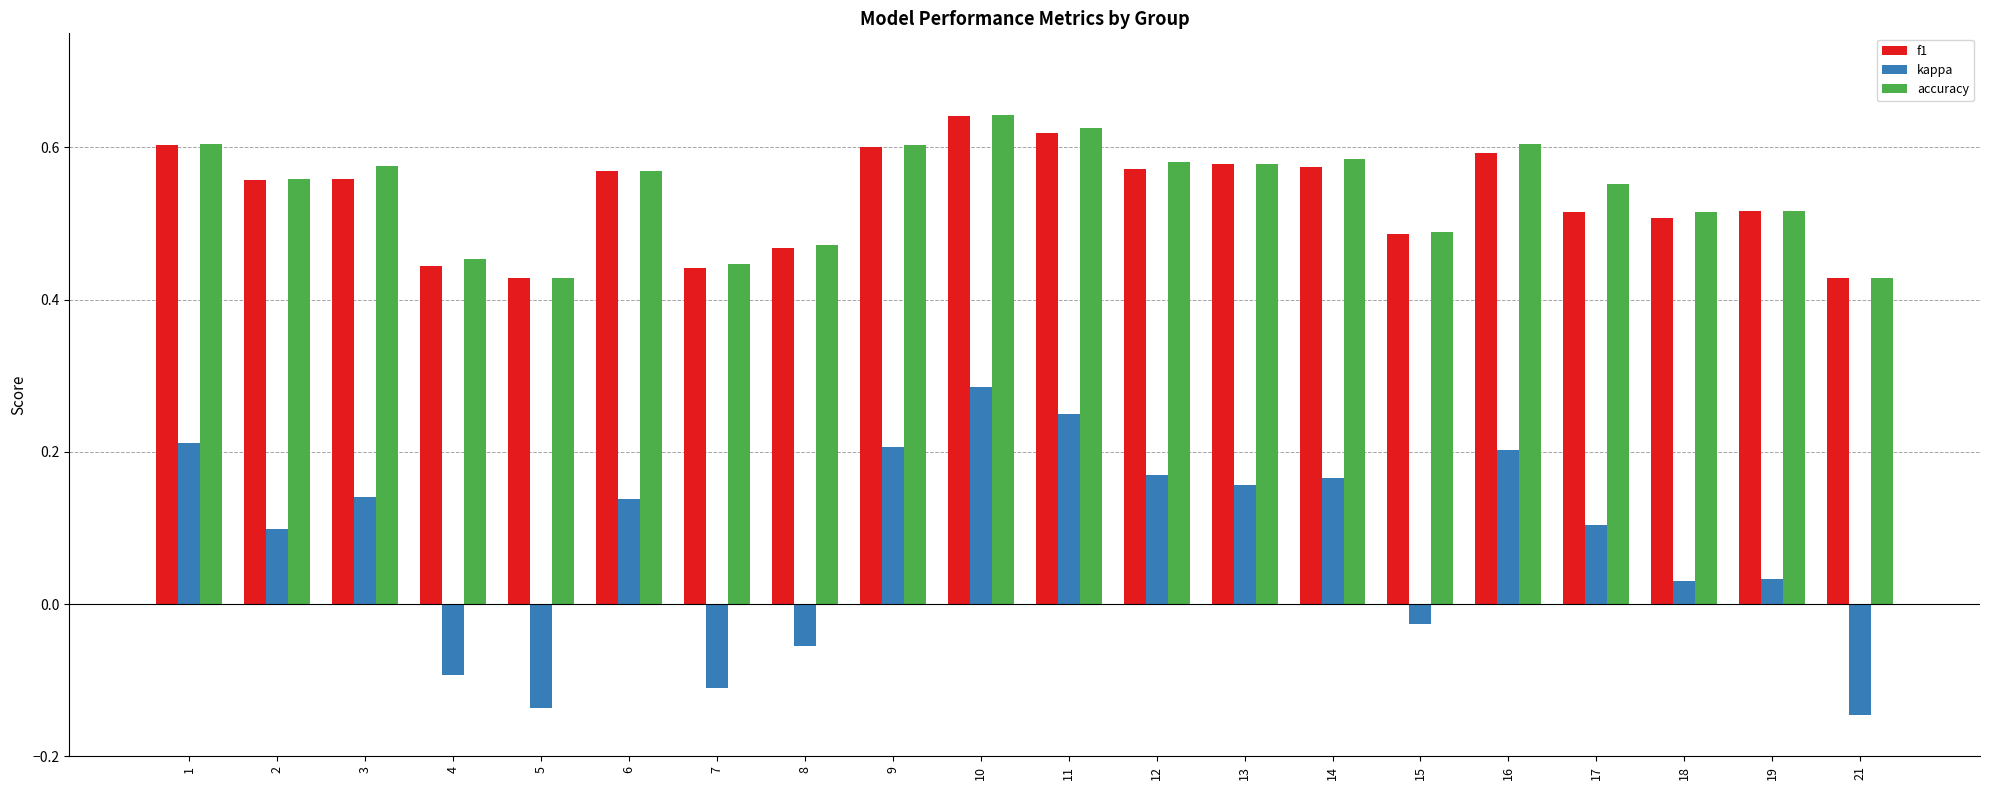

Is it true that accuracy equals 0.6 at 14?

True